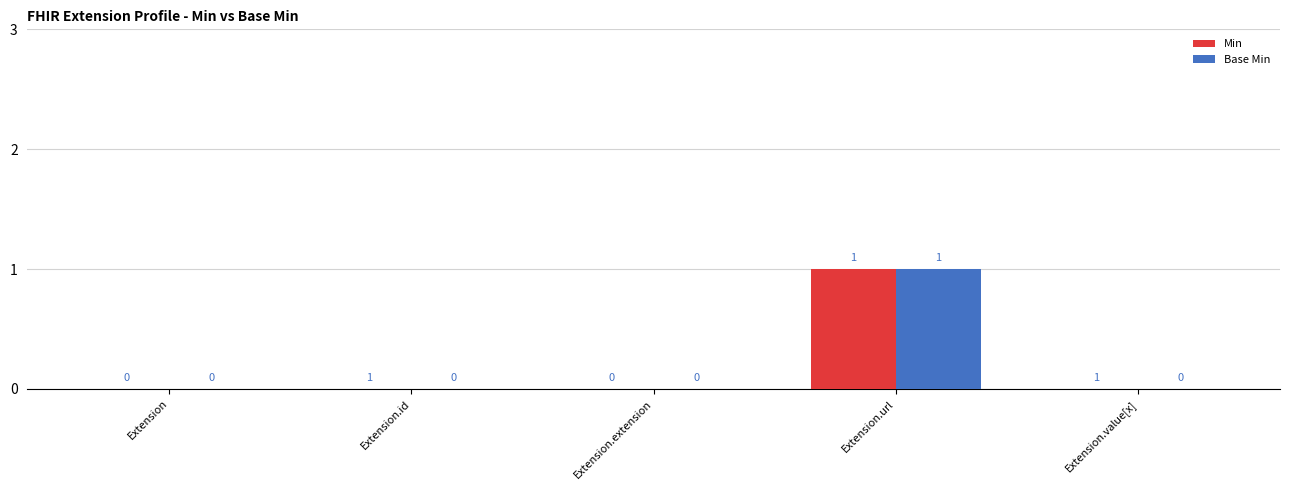

True or false: Min has a value of 1 at Extension.id.

False